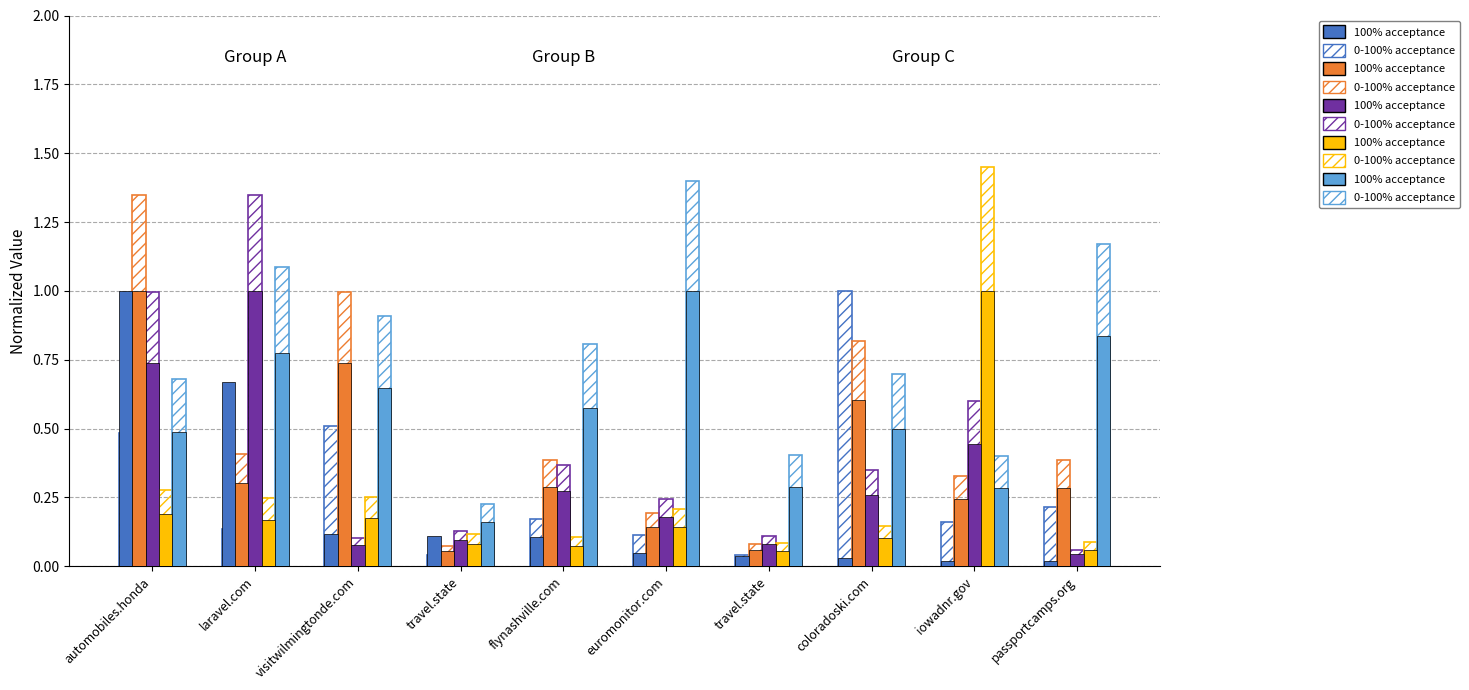

What is the difference between the 100% acceptance values at flynashville.com and travel.state?

0.3